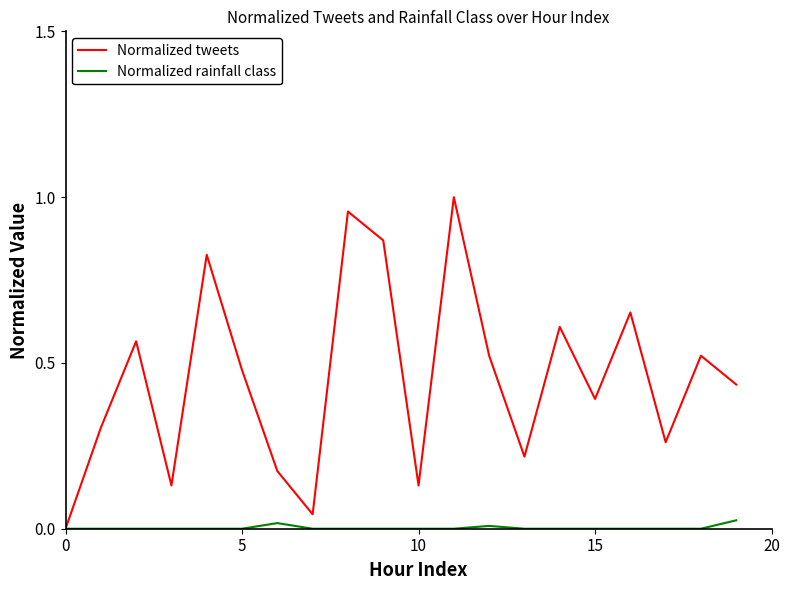

Rank the series by their average value, from highest to lowest.

Normalized tweets, Normalized rainfall class